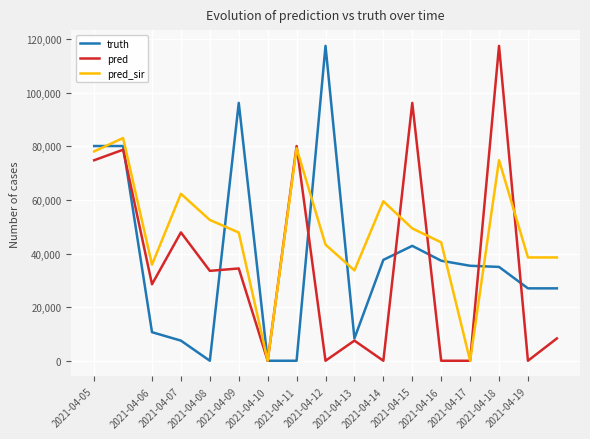

What is the greatest value displayed?

117561.0